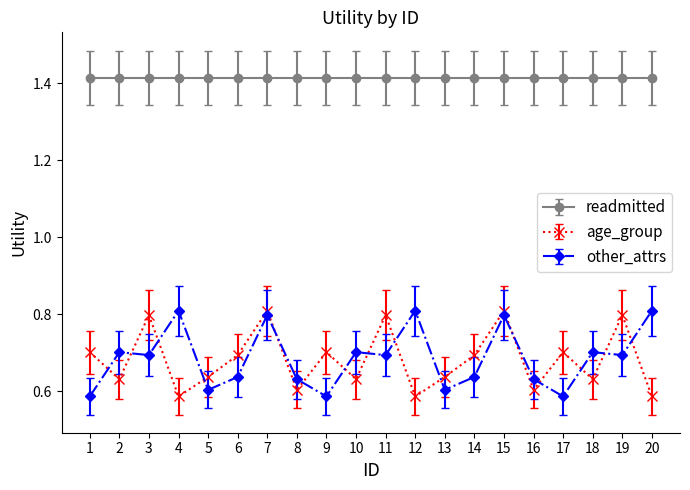

The other_attrs series shows 0.2 at 2. True or false?

False